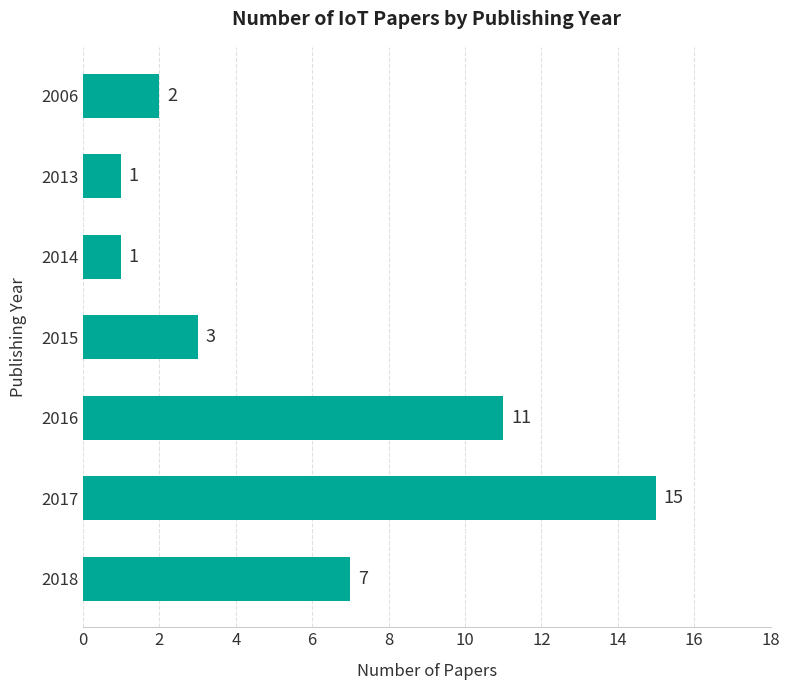

What is the change in value from 2014 to 2018?

+6